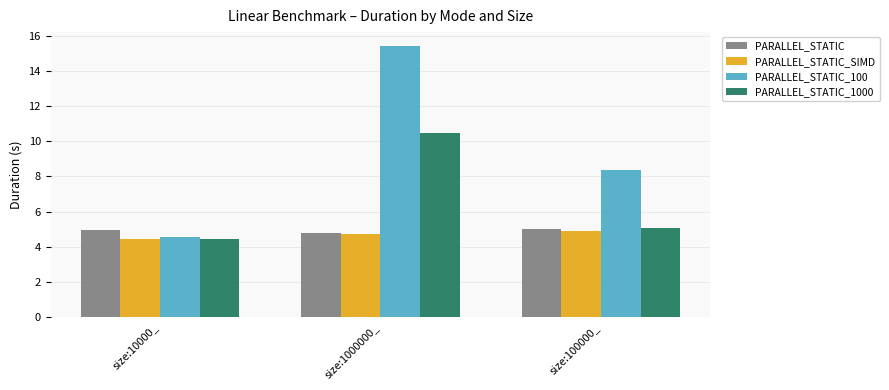

What is the smallest value displayed?

4.4